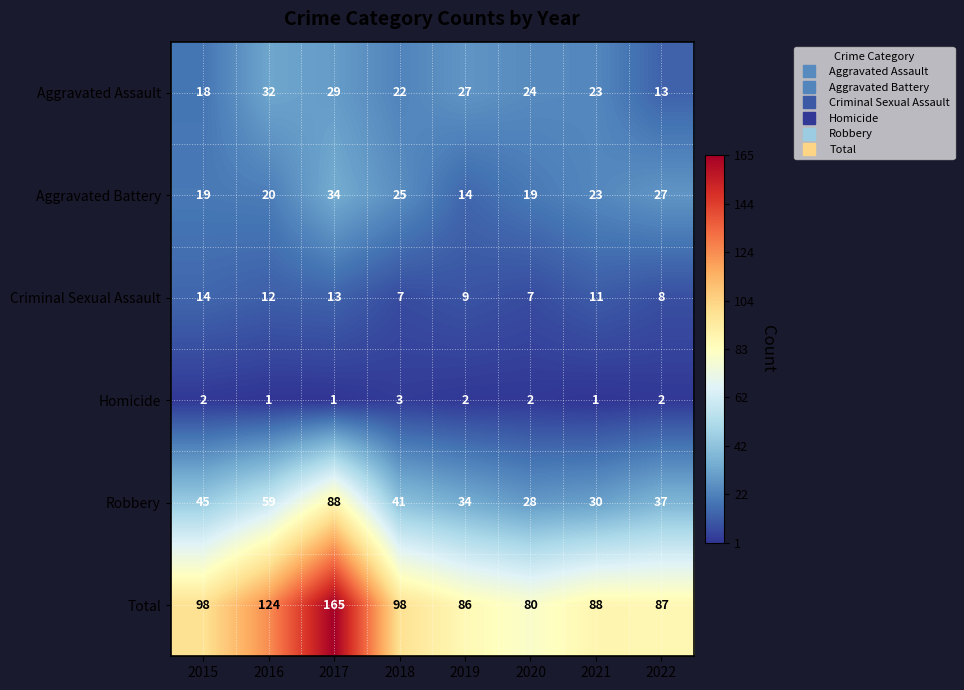

At which category is the sum across all series the highest?

2017